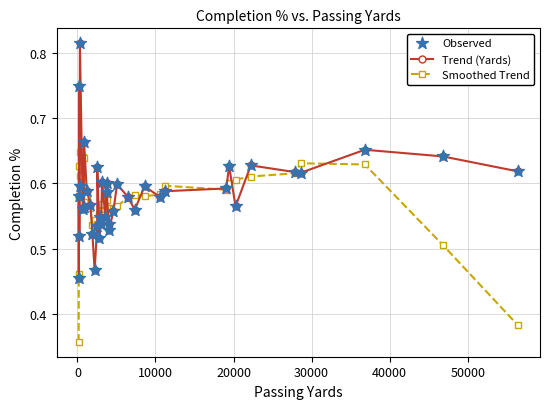

At how many categories does at least one series exceed 0?

40